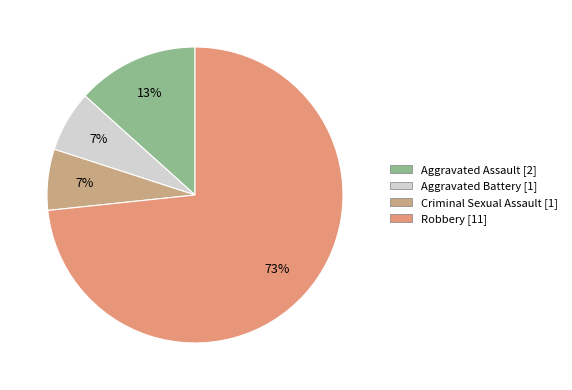

Rank the categories by value from highest to lowest.

Robbery, Aggravated Assault, Aggravated Battery, Criminal Sexual Assault